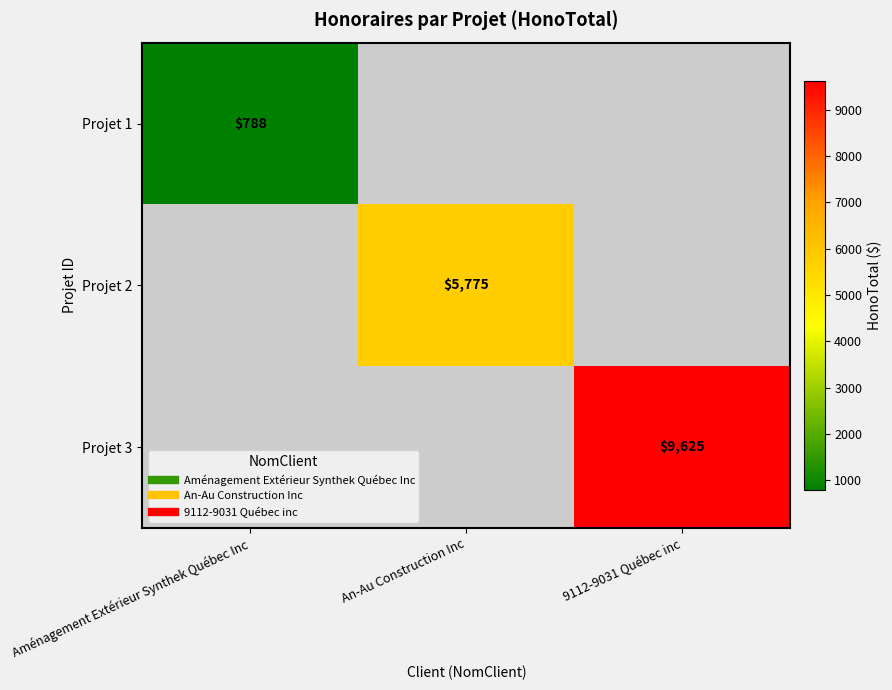

The value of Projet 3 at 9112-9031 Québec inc is 6210.1. True or false?

False